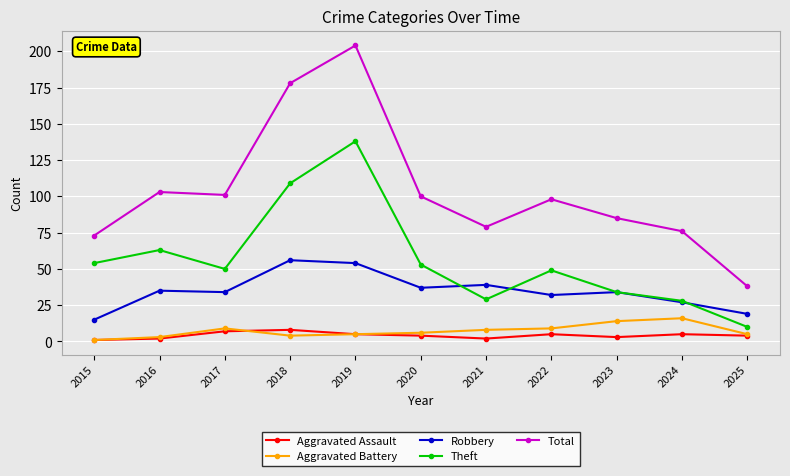

How many interior local peaks does the Total series have?

3